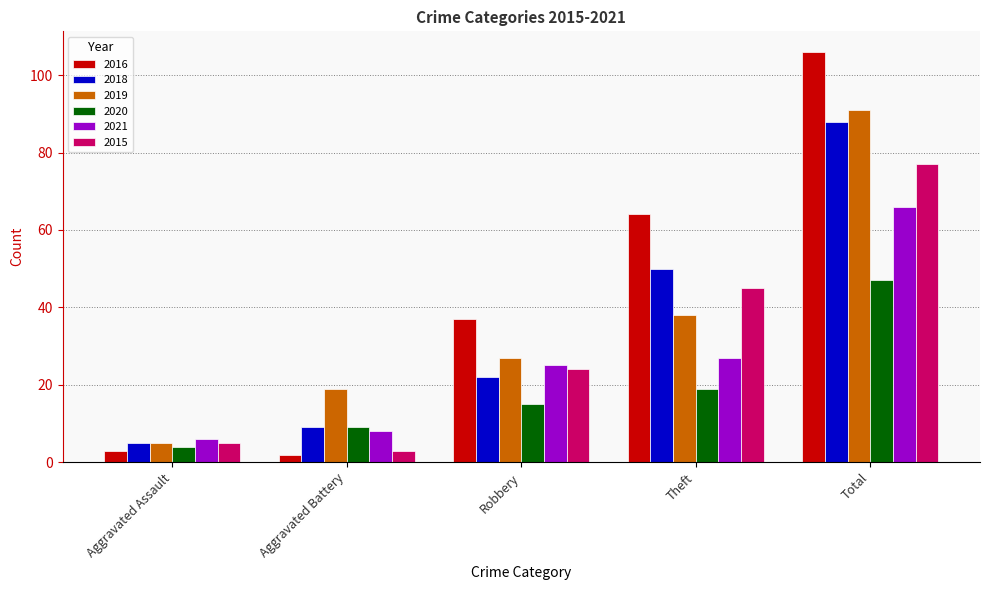

Reading left to right, list all the values displayed in this chart.

2016: Aggravated Assault=3	Aggravated Battery=2	Robbery=37	Theft=64	Total=106
2018: Aggravated Assault=5	Aggravated Battery=9	Robbery=22	Theft=50	Total=88
2019: Aggravated Assault=5	Aggravated Battery=19	Robbery=27	Theft=38	Total=91
2020: Aggravated Assault=4	Aggravated Battery=9	Robbery=15	Theft=19	Total=47
2021: Aggravated Assault=6	Aggravated Battery=8	Robbery=25	Theft=27	Total=66
2015: Aggravated Assault=5	Aggravated Battery=3	Robbery=24	Theft=45	Total=77